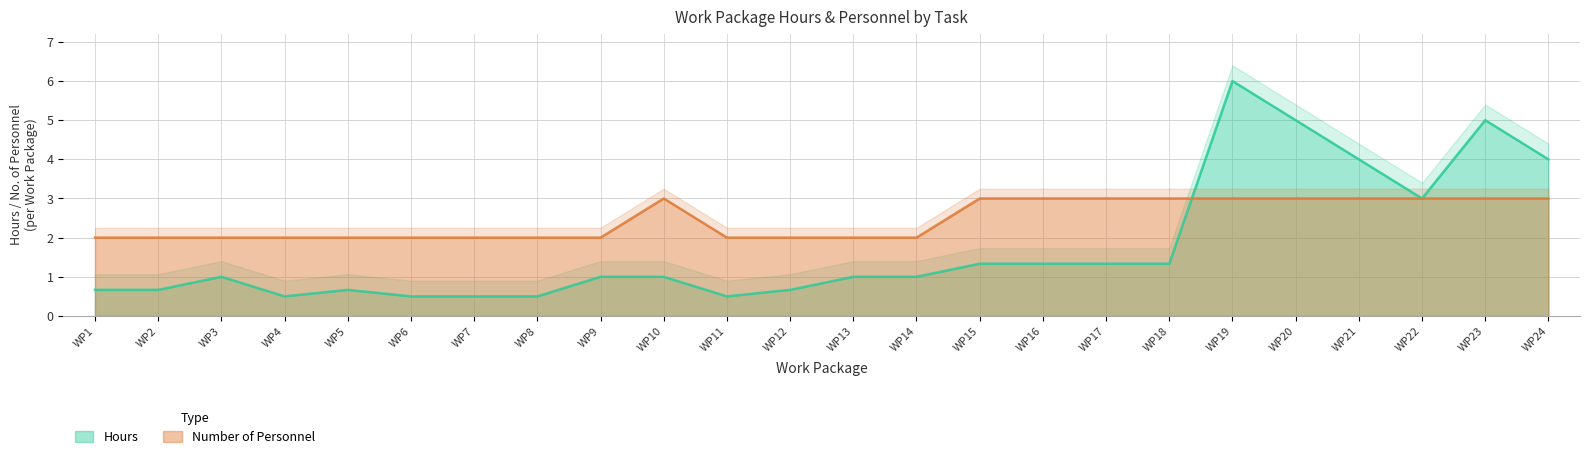

Between WP8 and WP16, which is larger?

WP16